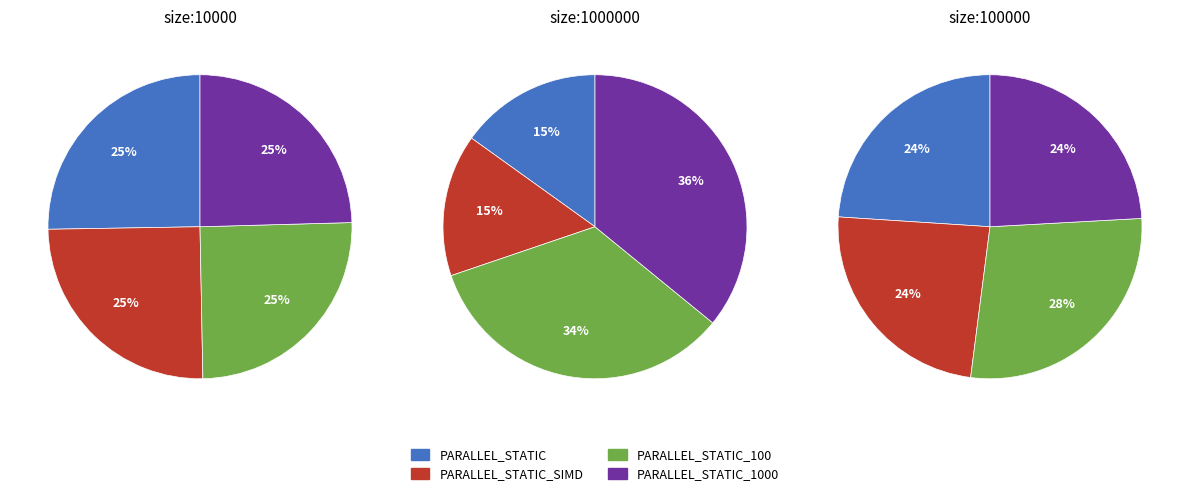

To the nearest percent, what percentage of the pie is size:1000000_?

41%